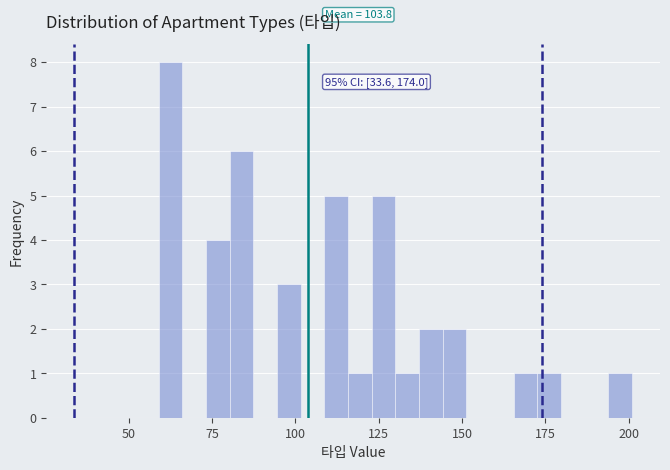

Read against the x-axis, roughly where is the centre of the tallest bar?

65